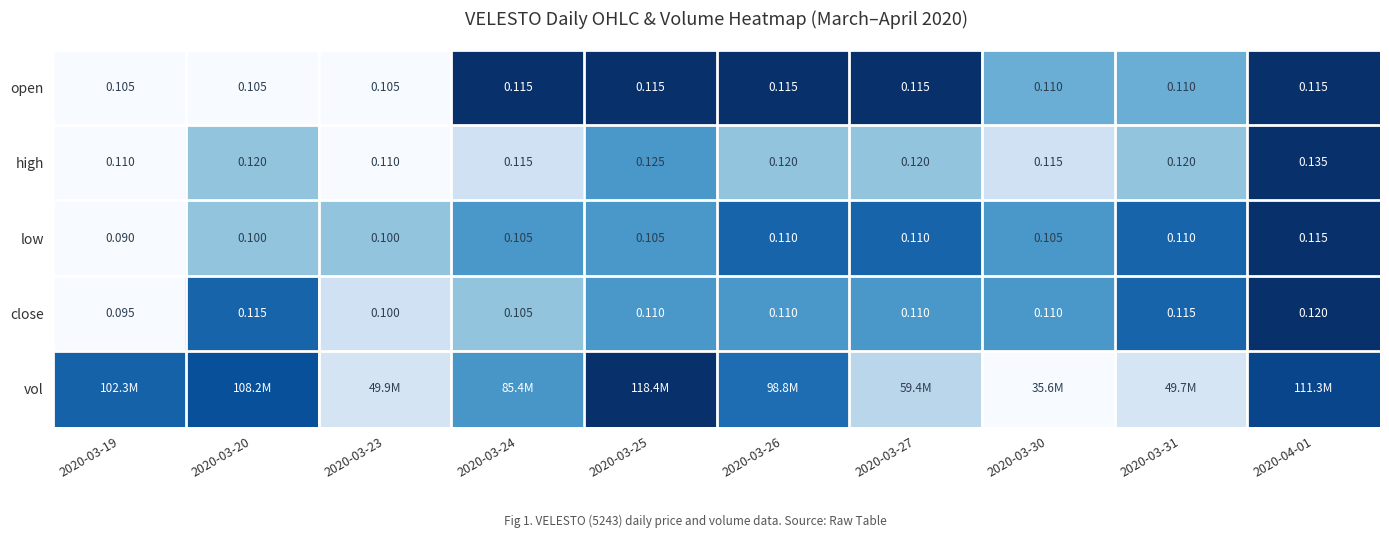

List the labels in order of high value, largest first.

2020-04-01, 2020-03-25, 2020-03-20, 2020-03-26, 2020-03-27, 2020-03-31, 2020-03-24, 2020-03-30, 2020-03-19, 2020-03-23